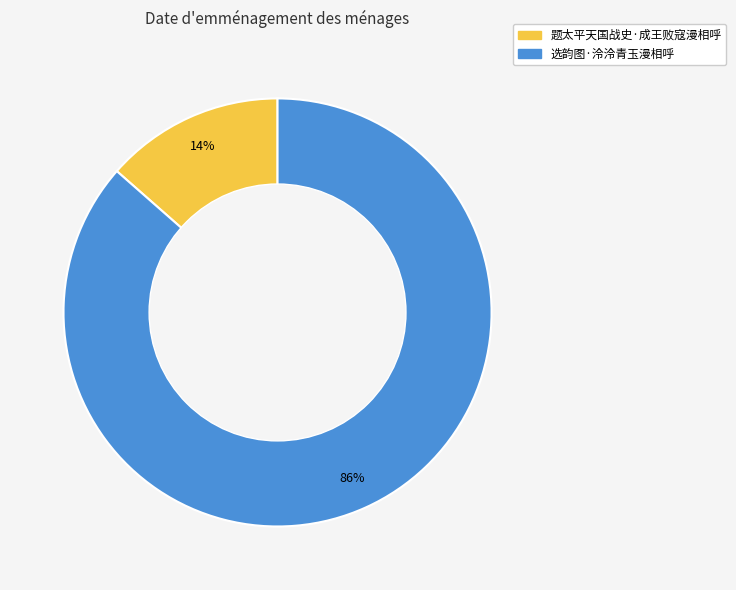

Rank the categories by value from highest to lowest.

选韵图·泠泠青玉漫相呼, 题太平天国战史·成王败寇漫相呼